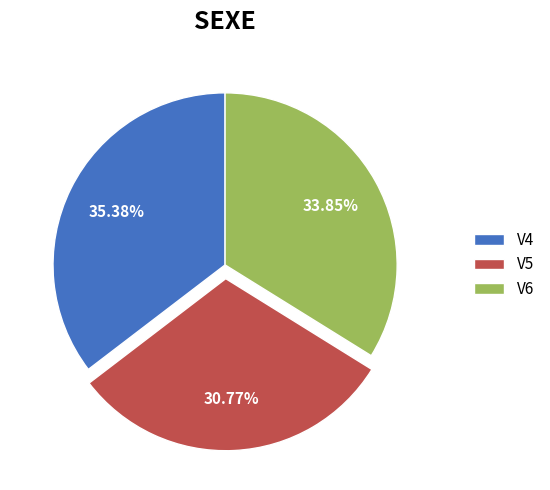

To the nearest percent, what percentage of the pie is V4?

35%